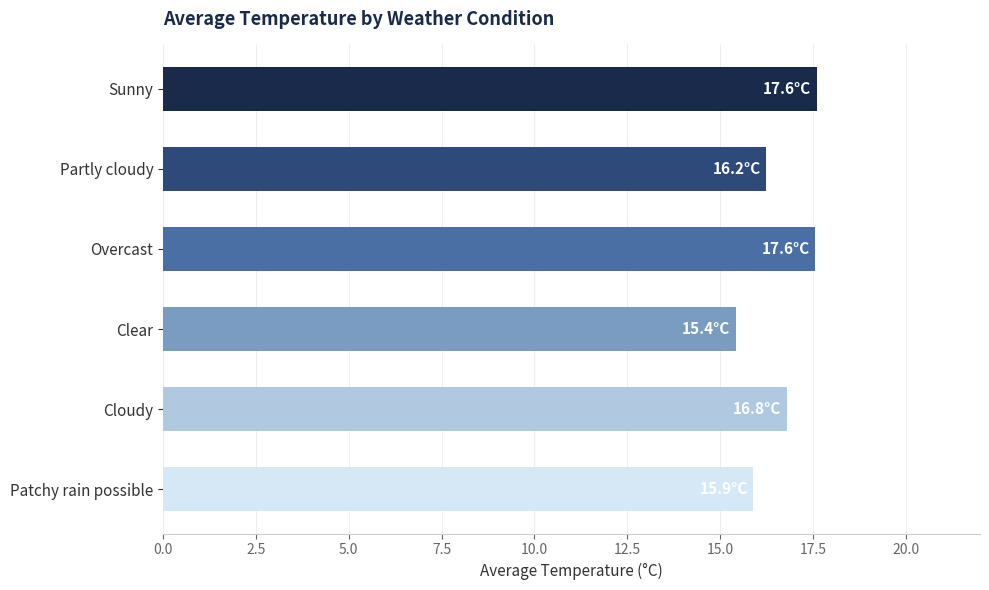

How many data points are less than 16?

2